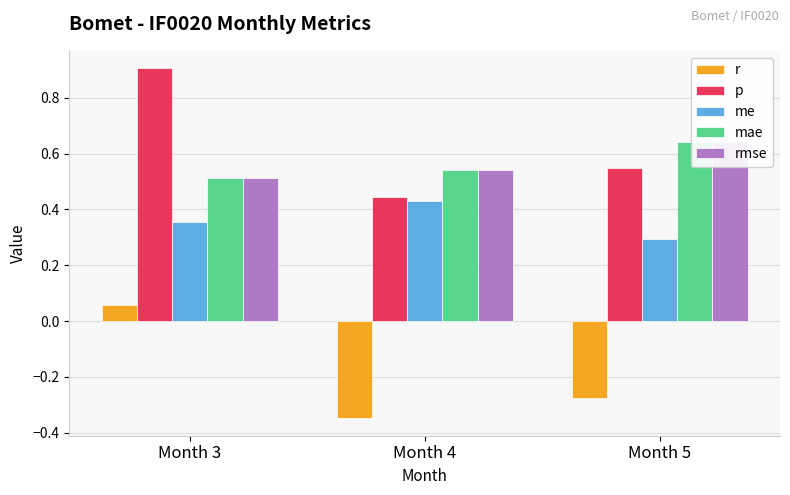

List the labels in order of p value, largest first.

Month 3, Month 5, Month 4